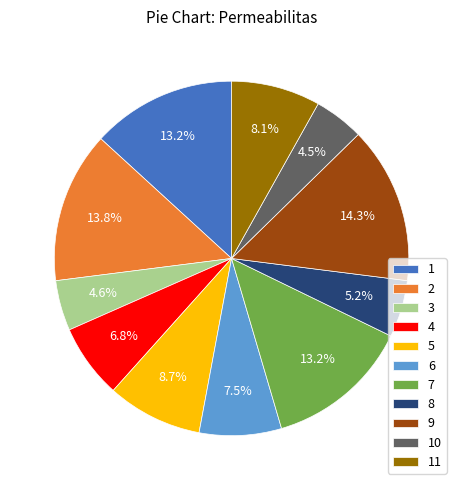

Which slice is the largest?

9